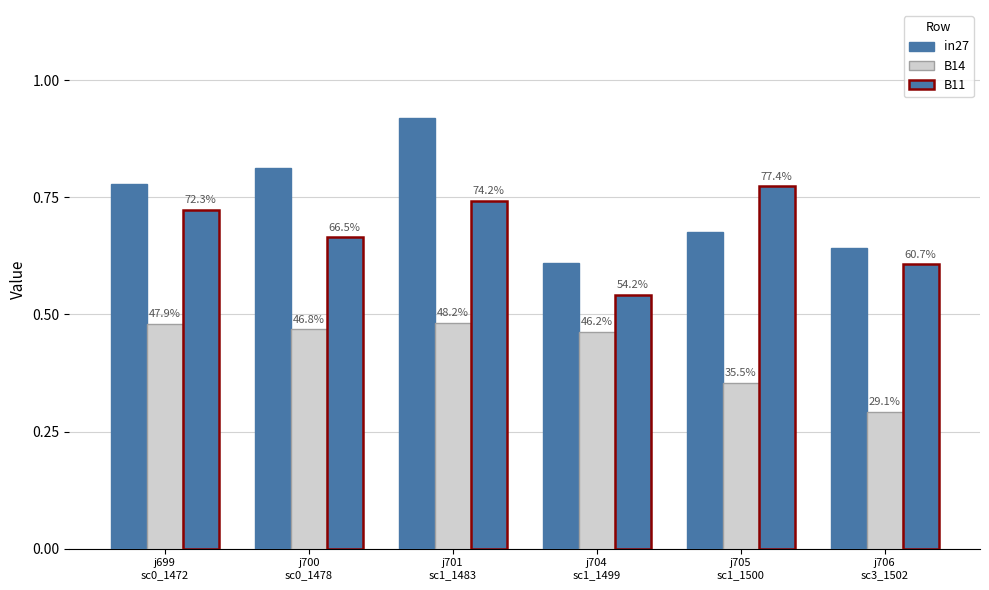

At which label is B11 closest to 0?

j704
sc1_1499